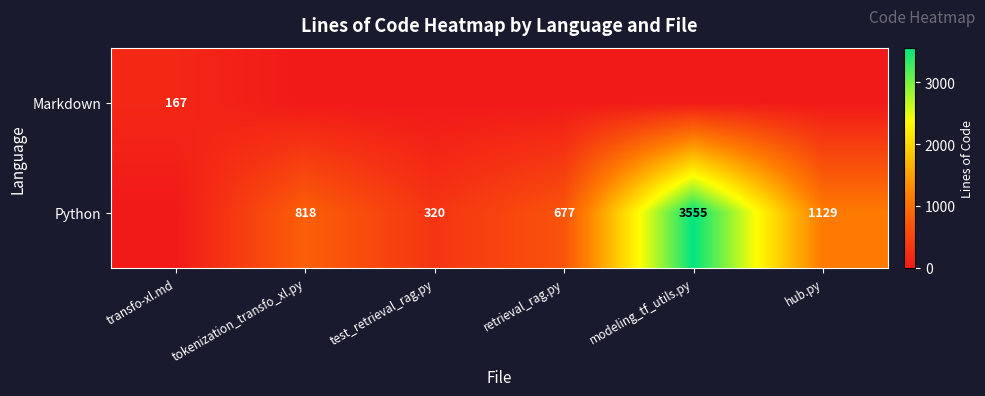

At which category is the sum across all series the highest?

modeling_tf_utils.py